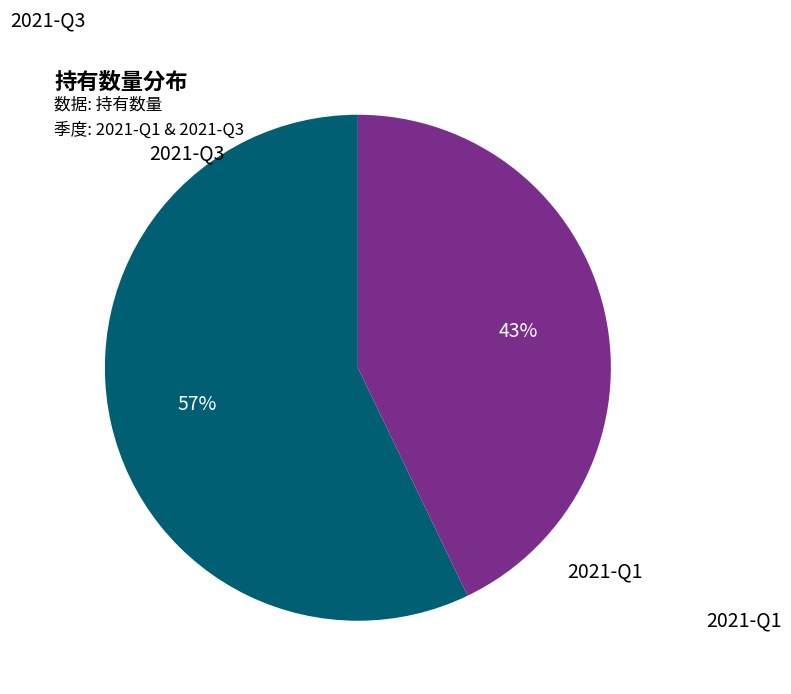

Is the sum of 2021-Q3 and 2021-Q1 greater than half?

Yes